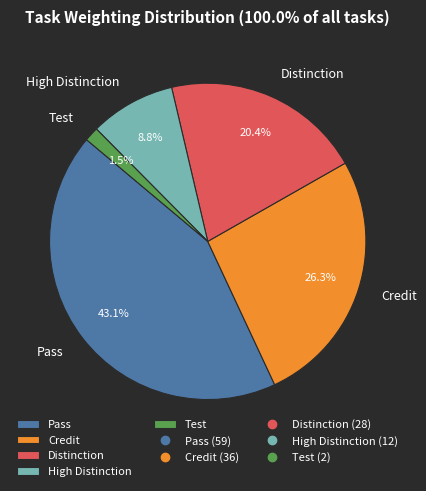

What is the total percentage of Distinction and Test?

21.9%